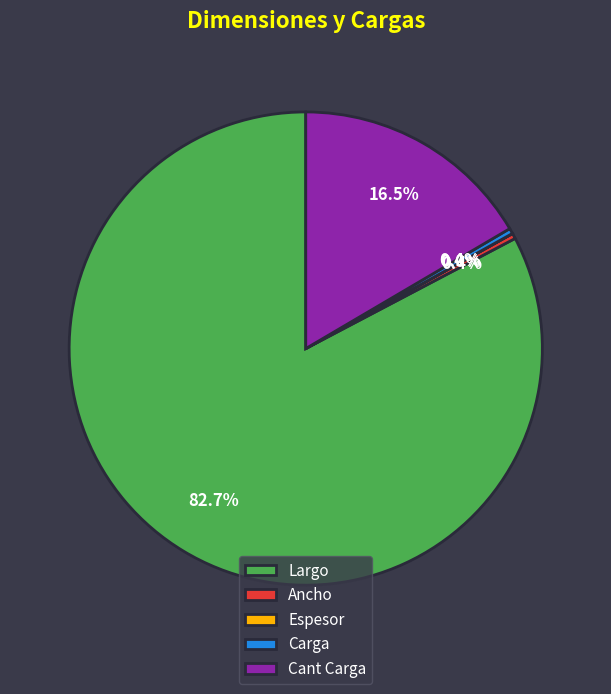

The Largo slice represents 83% of the pie. True or false?

True